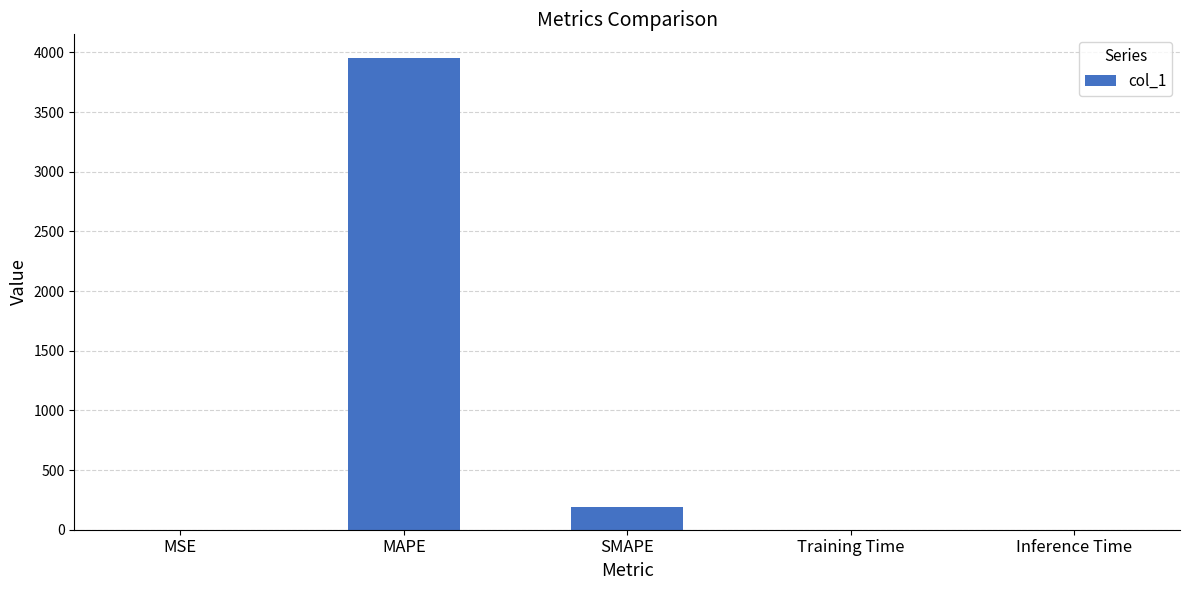

Between MAPE and MSE, which is larger?

MAPE